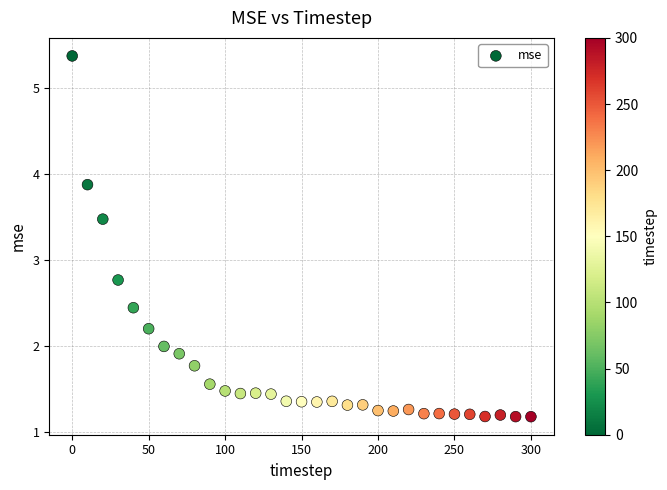

What Y value in the scatter plot is closest to 3?

2.8